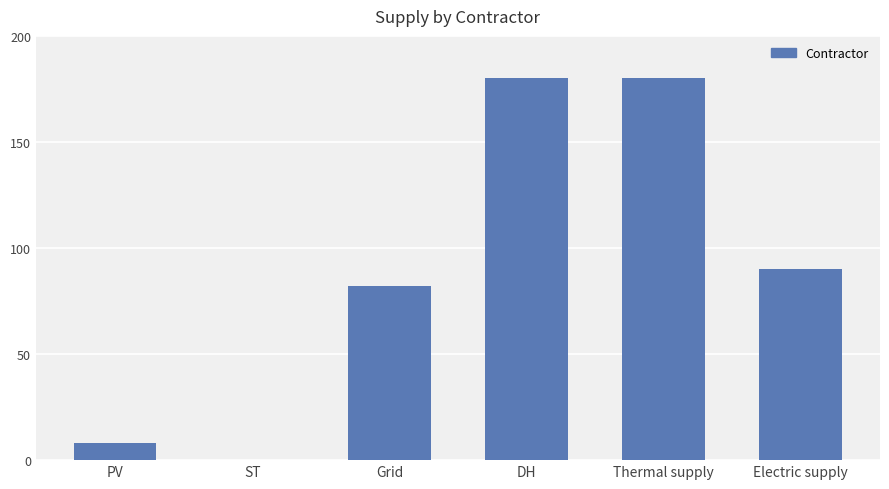

How many values are above zero?

5